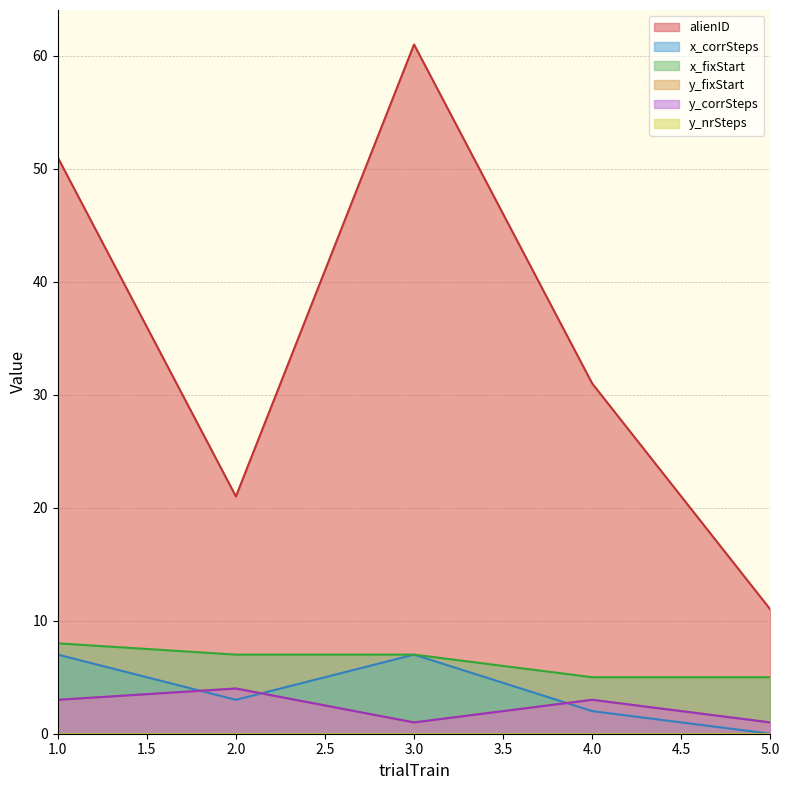

True or false: y_corrSteps and y_fixStart cross at least once.

False